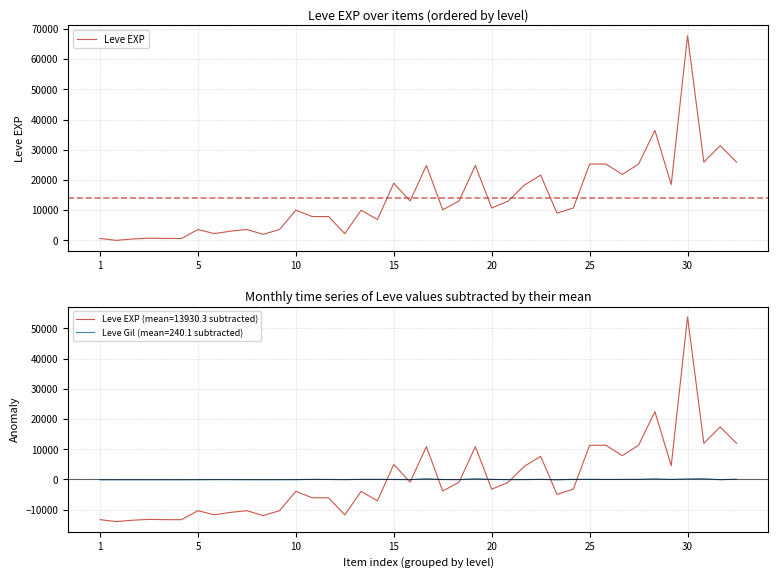

Reading left to right, list all the values displayed in this chart.

630	1	450	720	630	630	3600	2230	3040	3600	1980	3600	9990	7880	7880	2230	9990	6880	18910	13040	24790	10100	13040	24790	10710	12960	18290	21600	8990	10710	25250	25250	21830	25250	36390	18490	67730	25900	31330	25900